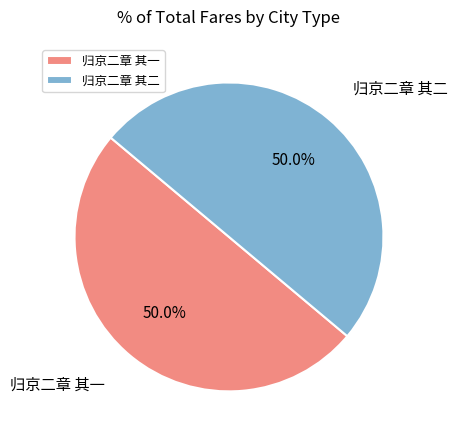

Approximately how many times larger is the value at 归京二章 其一 compared to 归京二章 其二?

1.0